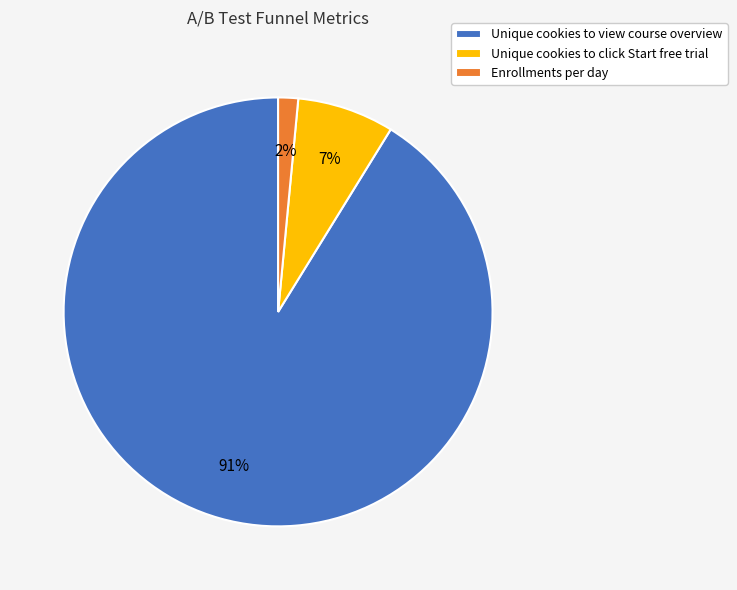

Combined, do Unique cookies to view course overview and Enrollments per day account for over 50%?

Yes